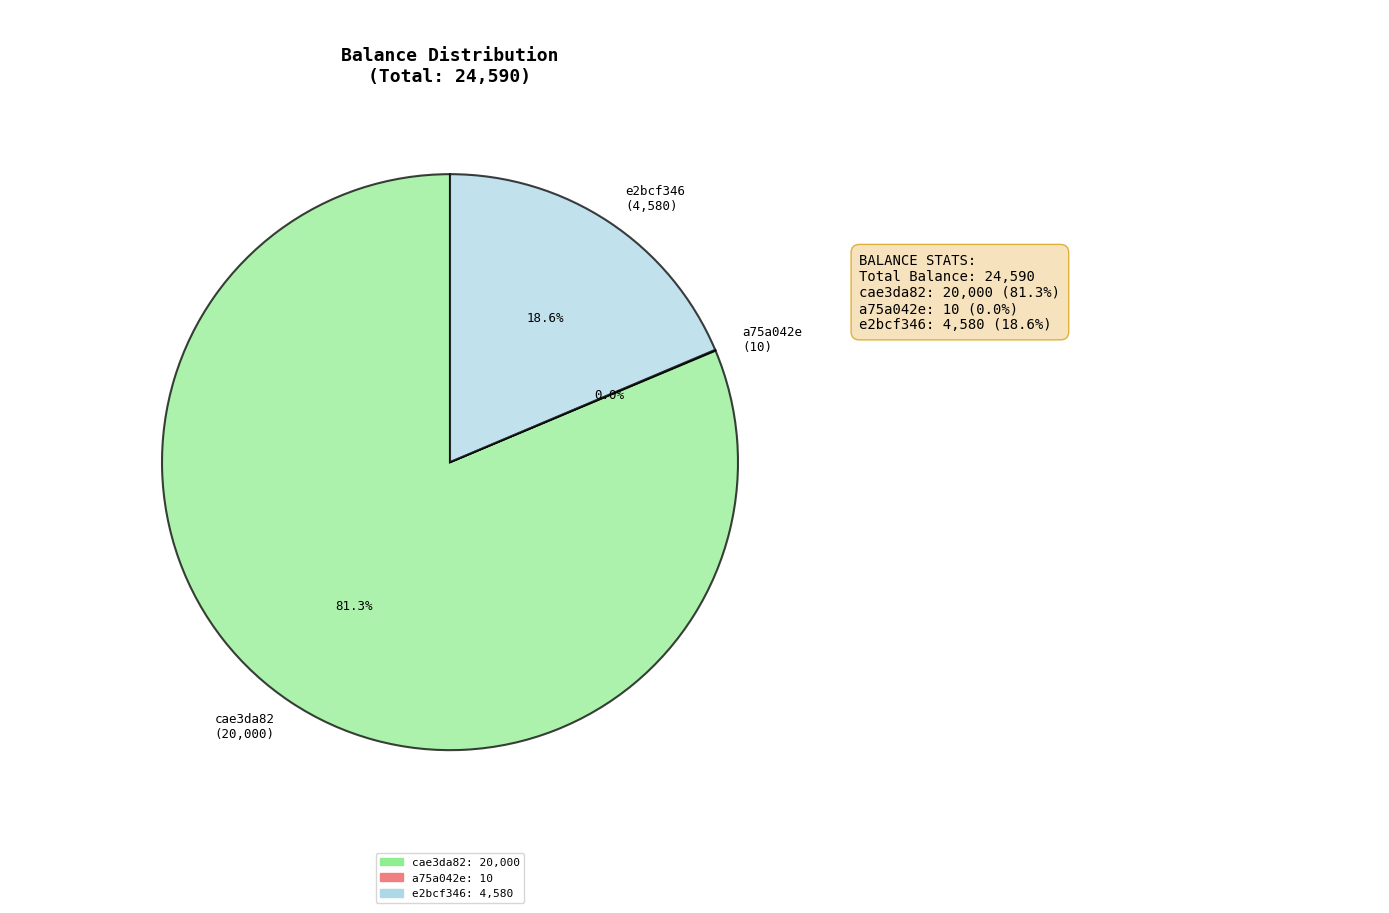

What is the ratio of the value at cae3da82 (20,000) to the value at e2bcf346 (4,580)?

4.4